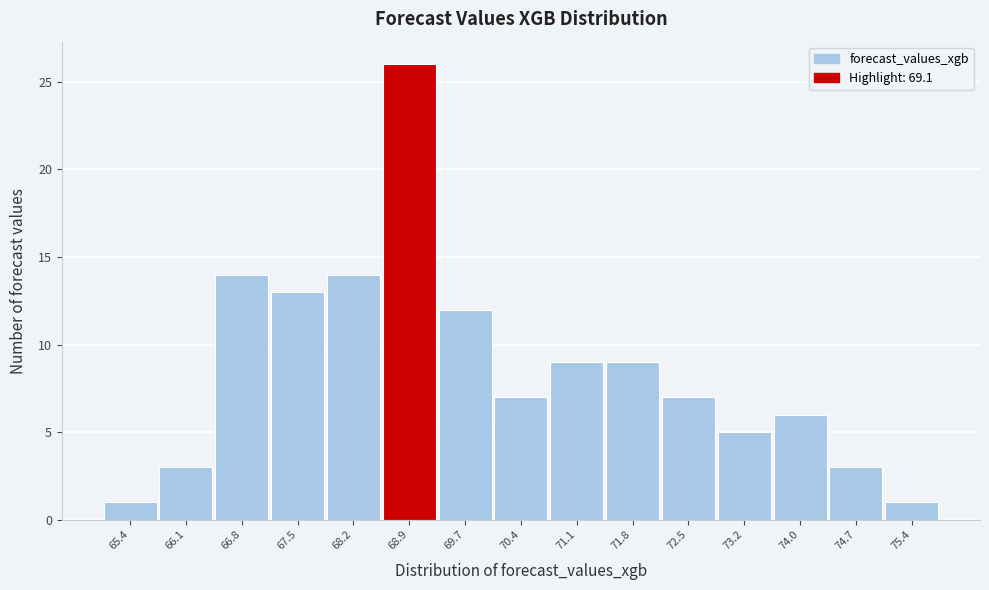

Reading left to right, list every bar in this chart as the range it spans on the x-axis followed by its height. Neither the bar edges nor the heights are printed on the chart, so give them approximately, as read against the axes.

65.0 to 65.7: 1
65.7 to 66.4: 3
66.4 to 67.2: 14
67.2 to 67.9: 13
67.9 to 68.6: 14
68.6 to 69.3: 26
69.3 to 70.0: 12
70.0 to 70.7: 7
70.7 to 71.5: 9
71.5 to 72.2: 9
72.2 to 72.9: 7
72.9 to 73.6: 5
73.6 to 74.3: 6
74.3 to 75.0: 3
75.0 to 75.8: 1